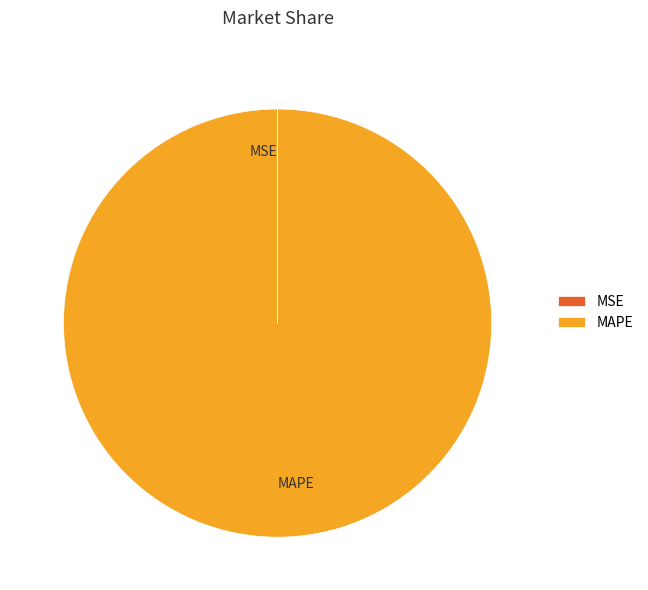

Which category accounts for the majority?

MAPE